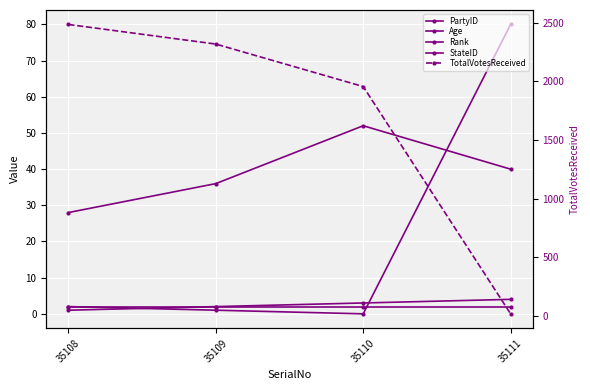

Which has a higher value, 35111 or 35108?

35111